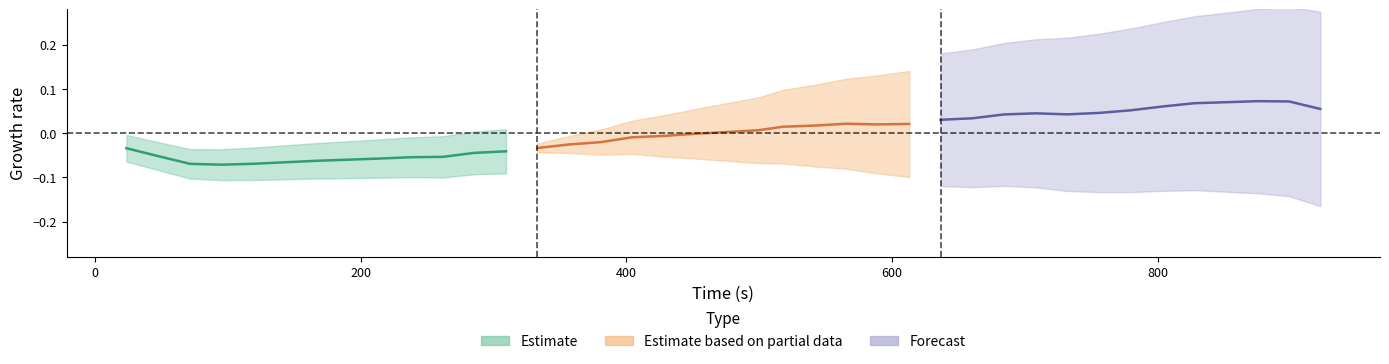

How many data points in Estimate based on partial data are above 0?

7